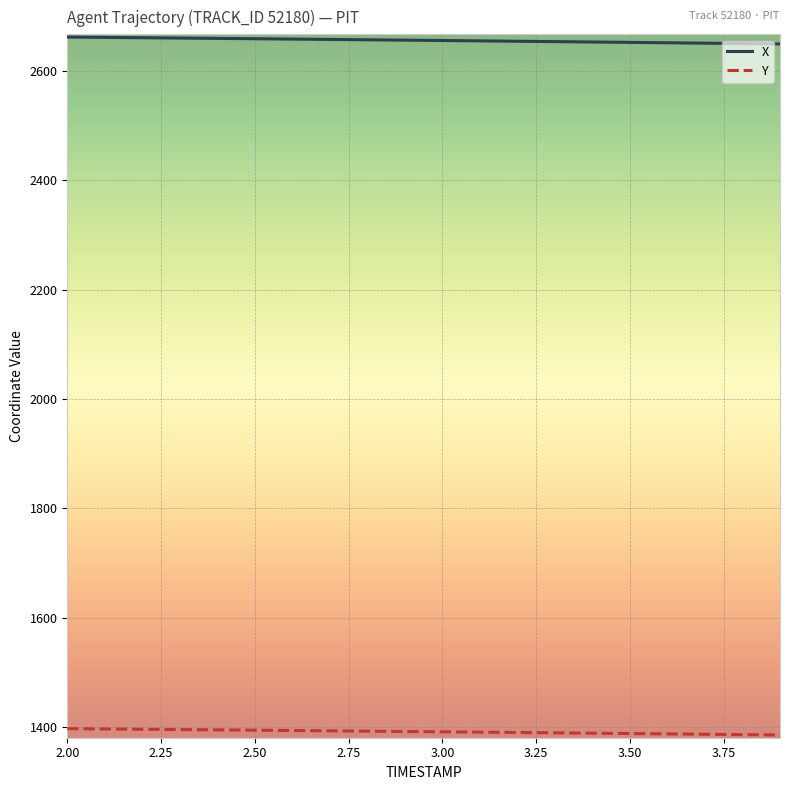

List the series in order of their peak value, lowest first.

Y, X